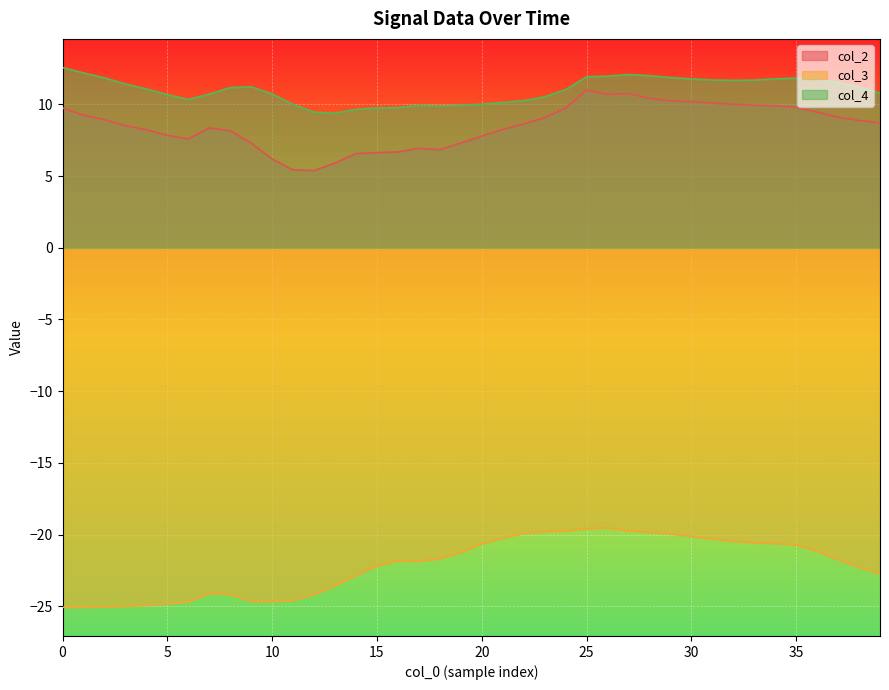

What is the total value across all series at 19?

-4.0